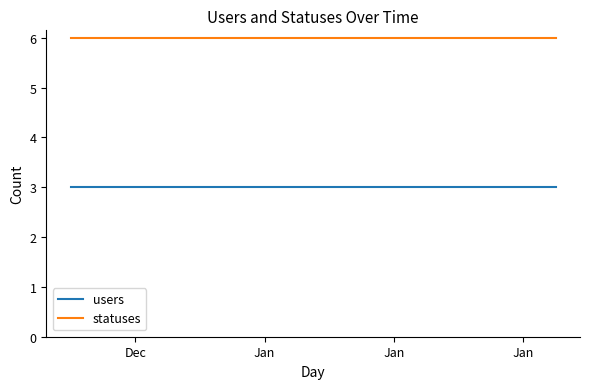

What is the lowest value of the statuses series?

6